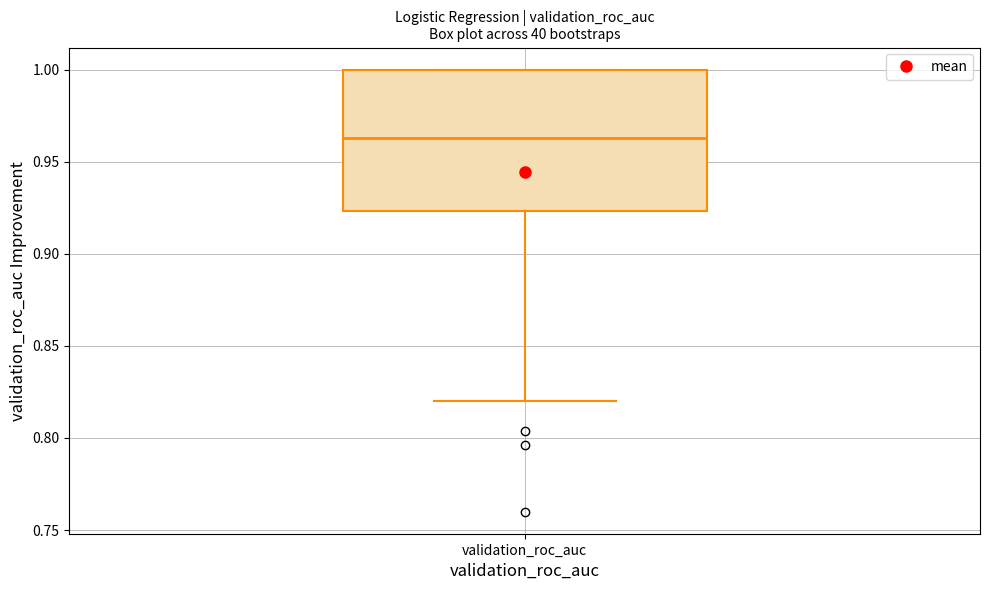

Transcribe this box plot: give where the median line is, the range the box spans, and where the two whiskers end, as read against the y-axis. The values are not printed on the chart, so give them approximately, as read against the axis.

median 0.965, box 0.925 to 1.000, whiskers 0.820 to 1.000